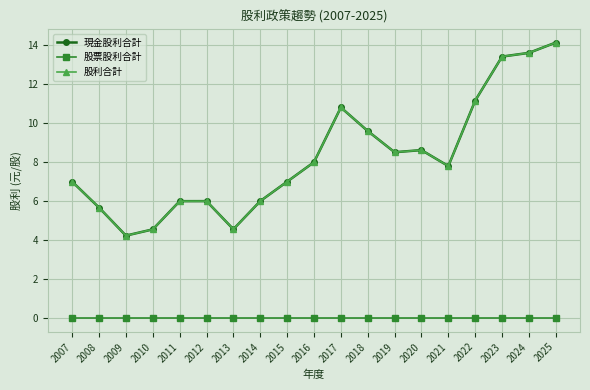

What is the total value across all series at 2018?

19.2